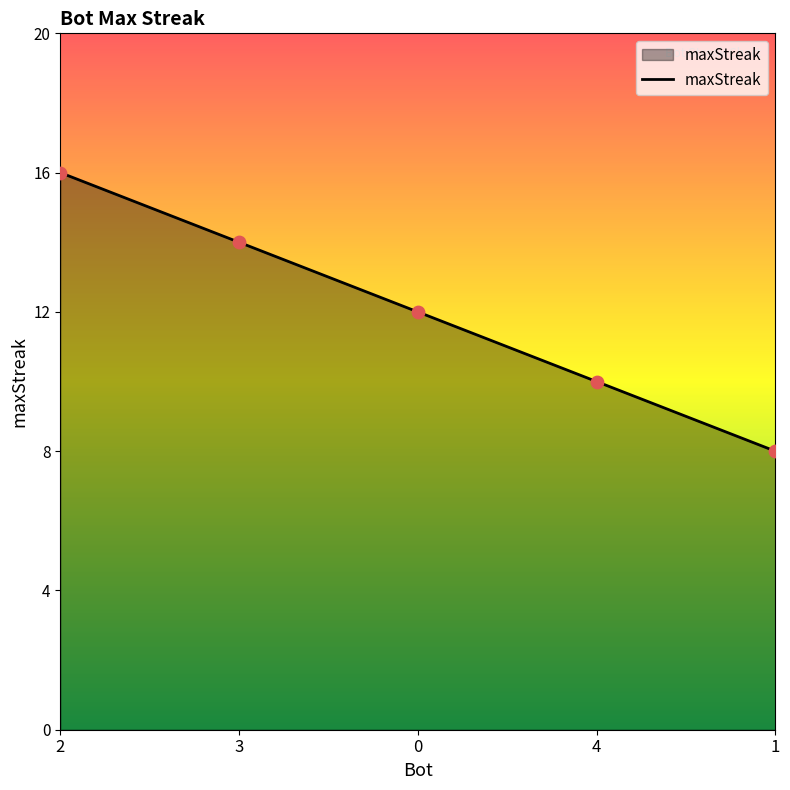

Which has a higher value, 4 or 2?

2